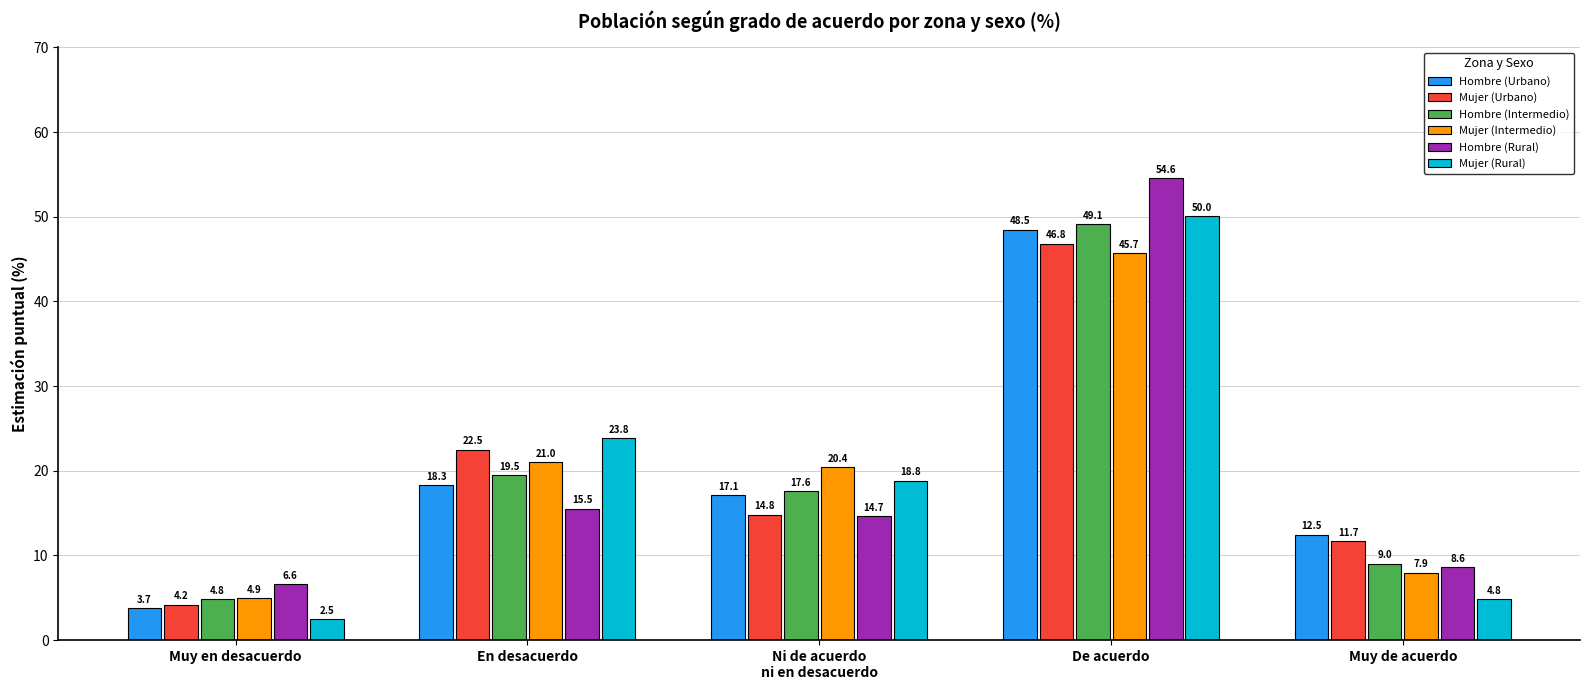

At which label does Mujer (Rural) reach its peak?

De acuerdo